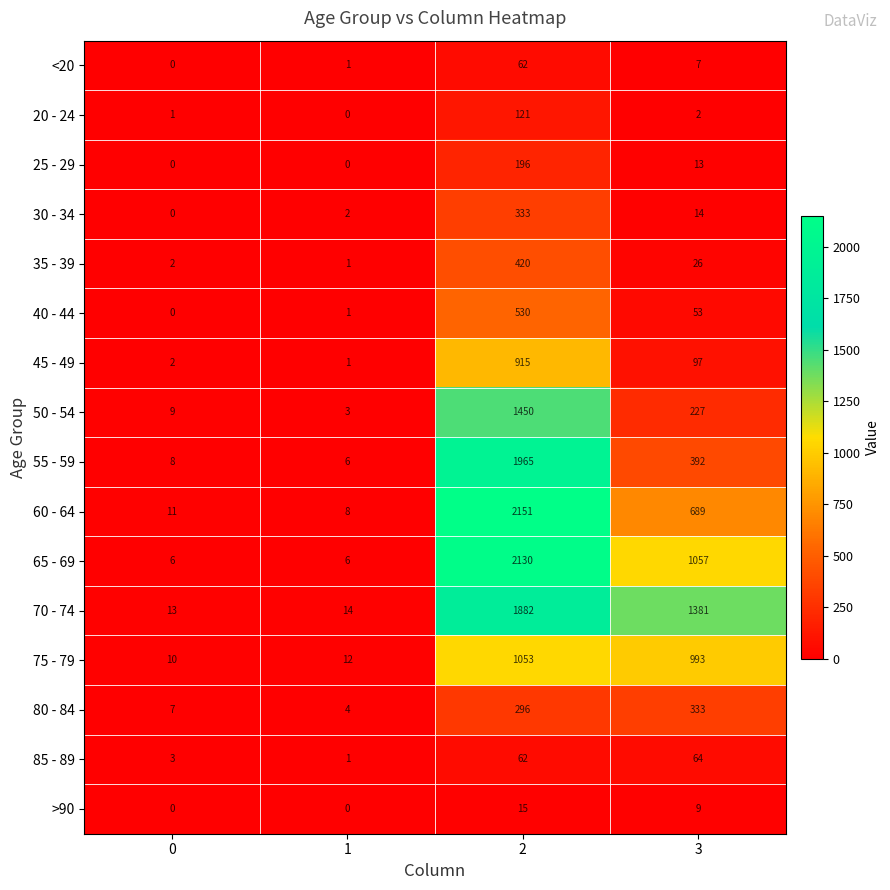

At which label is 60 - 64 closest to 1079?

3